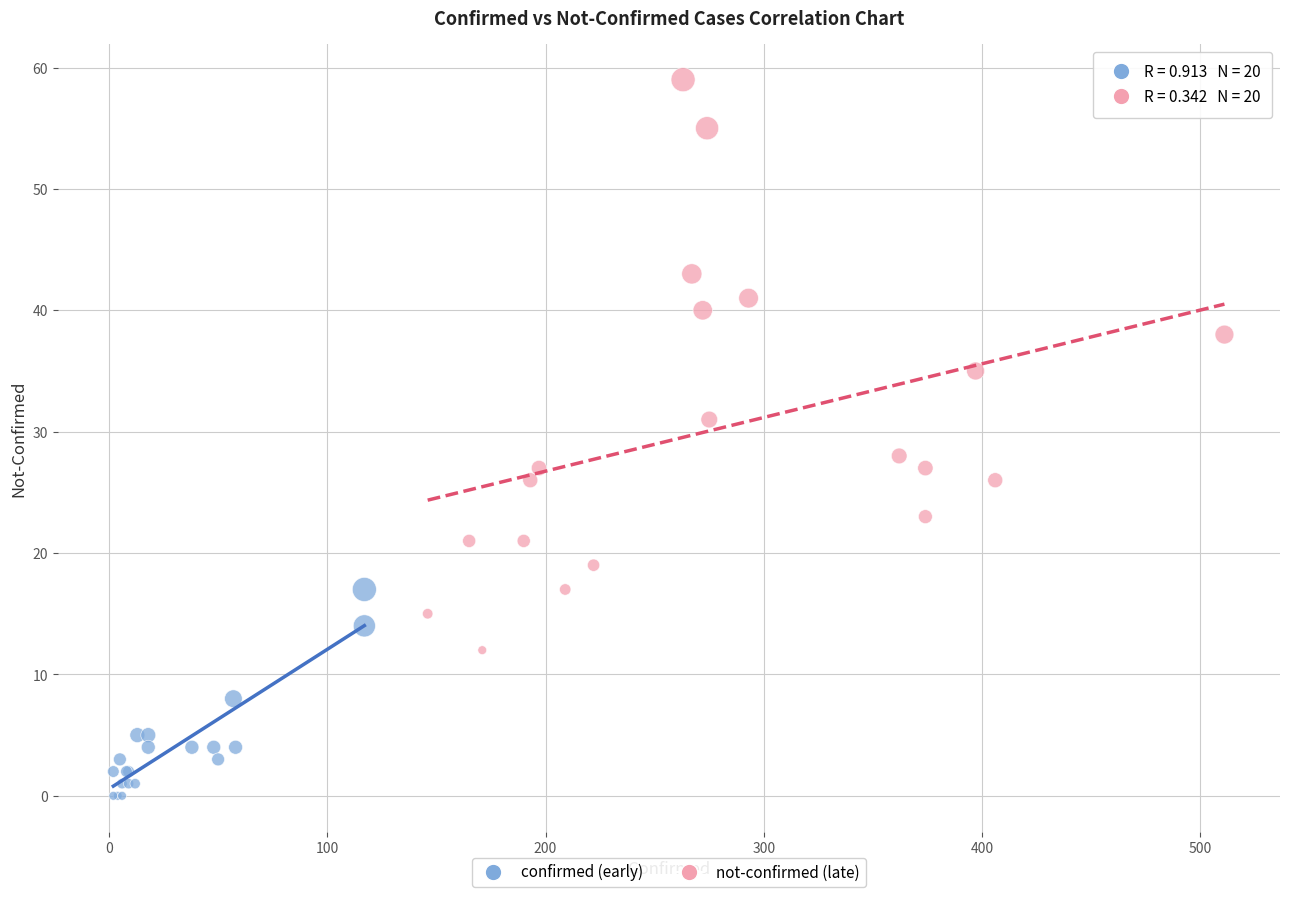

Which series reaches the minimum Y coordinate?

confirmed (early)